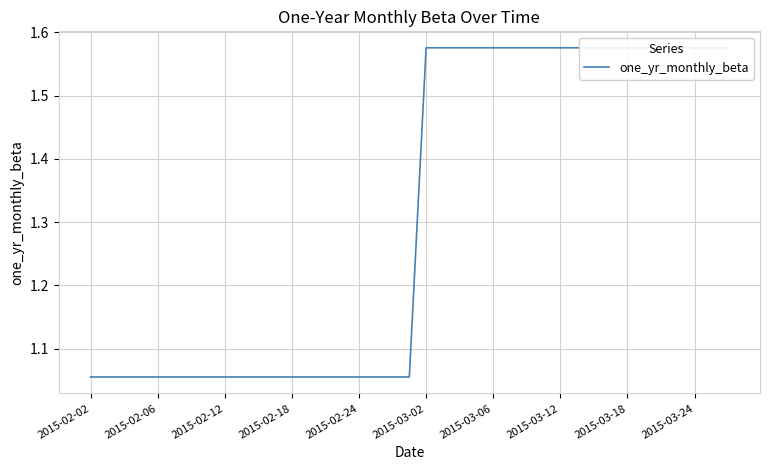

Where is the data nearest to the value 1?

2015-02-02